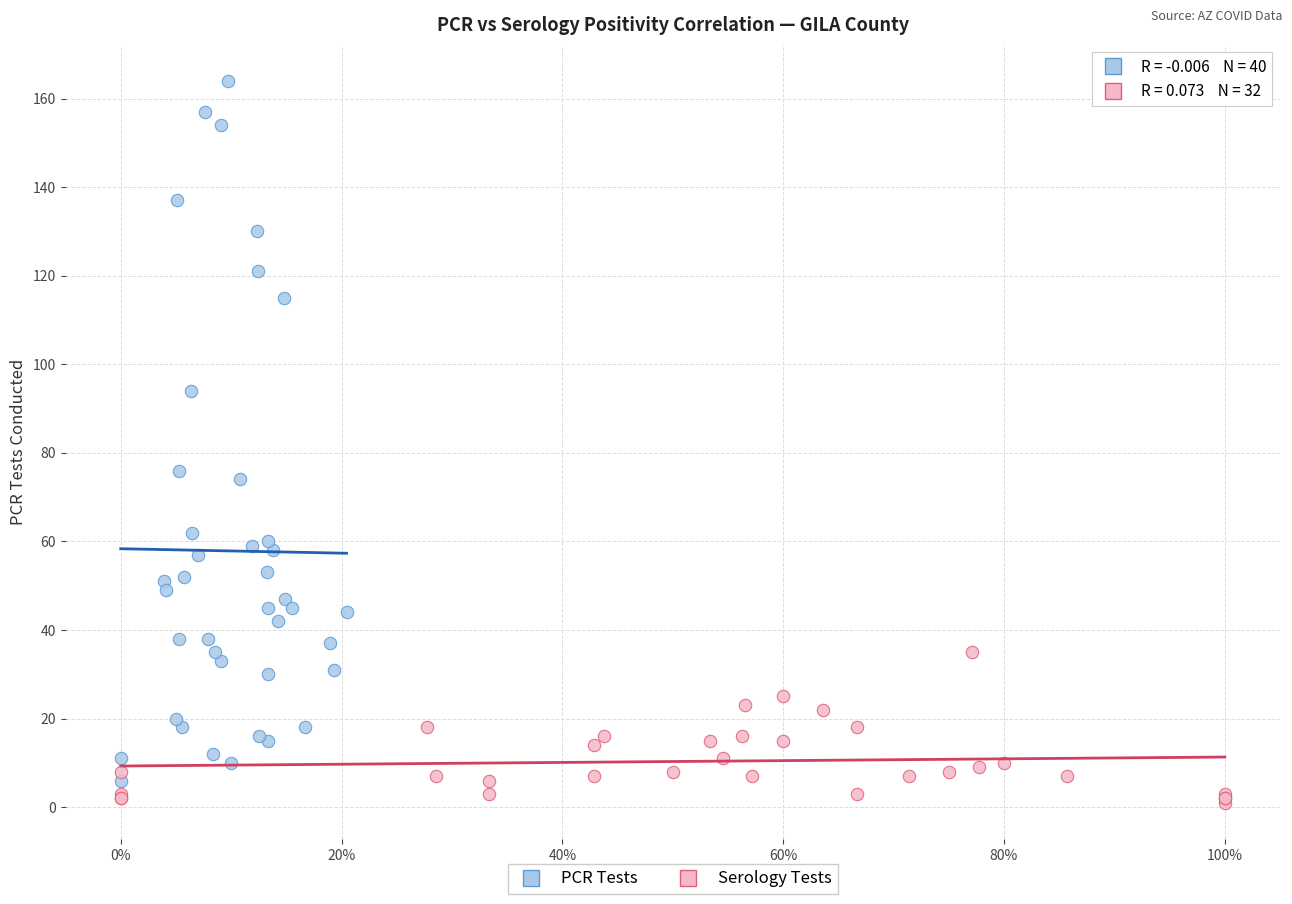

Which series contains the highest Y value?

PCR Tests